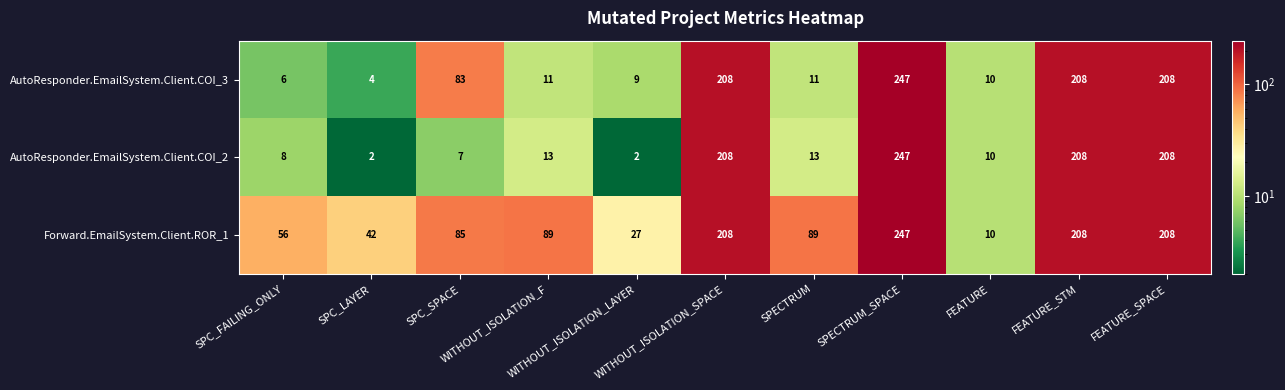

At how many categories does at least one series exceed 51?

8